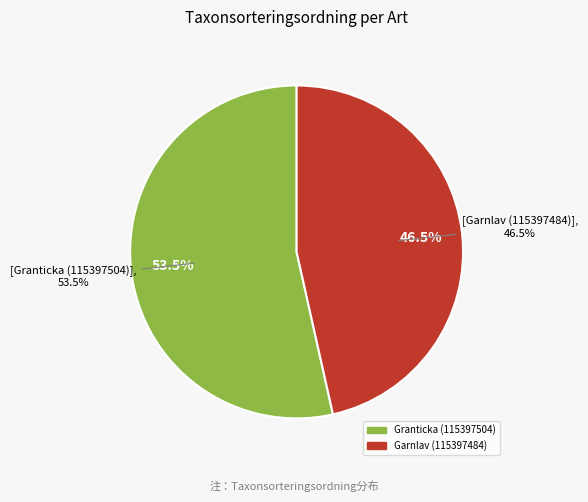

What is the change in value from Granticka (115397504) to Garnlav (115397484)?

-11843